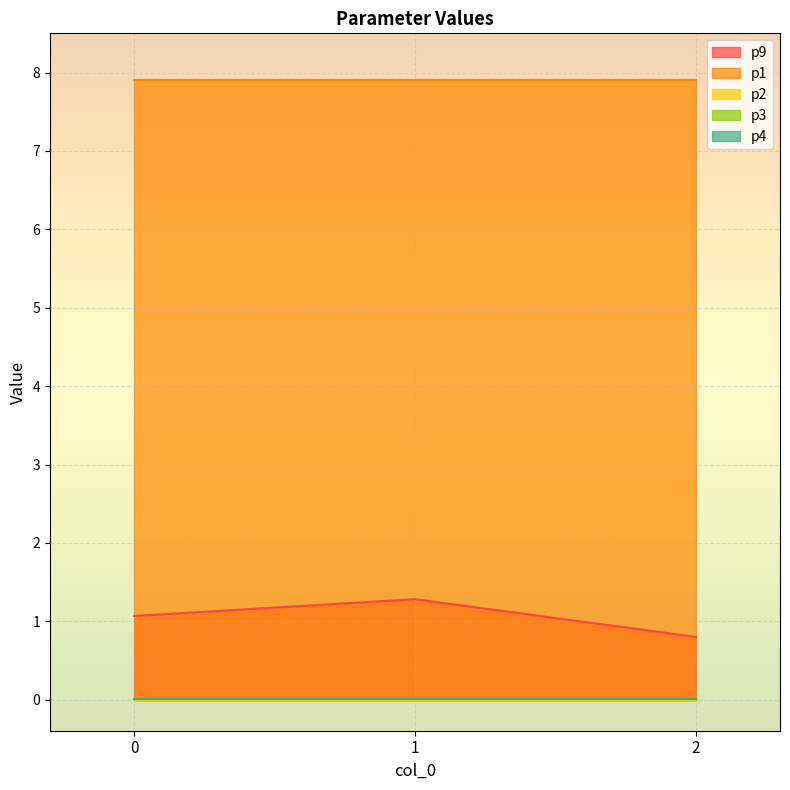

How many values in the p9 series exceed 1?

2